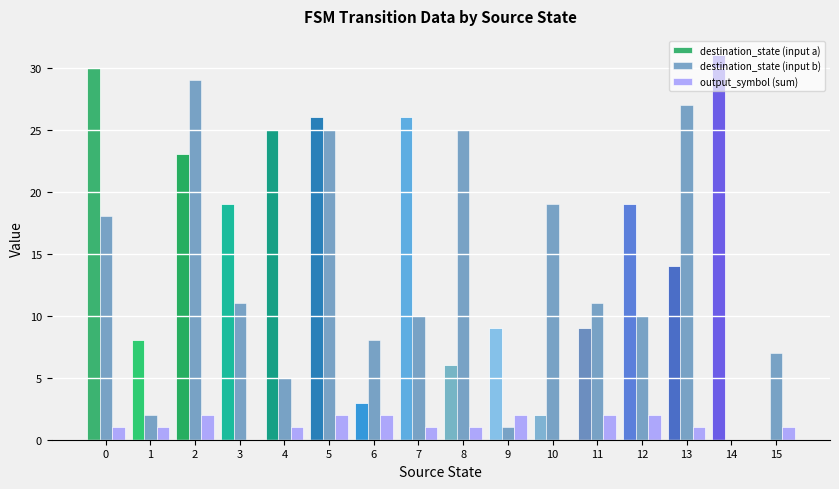

What is the maximum value for output_symbol (sum)?

2